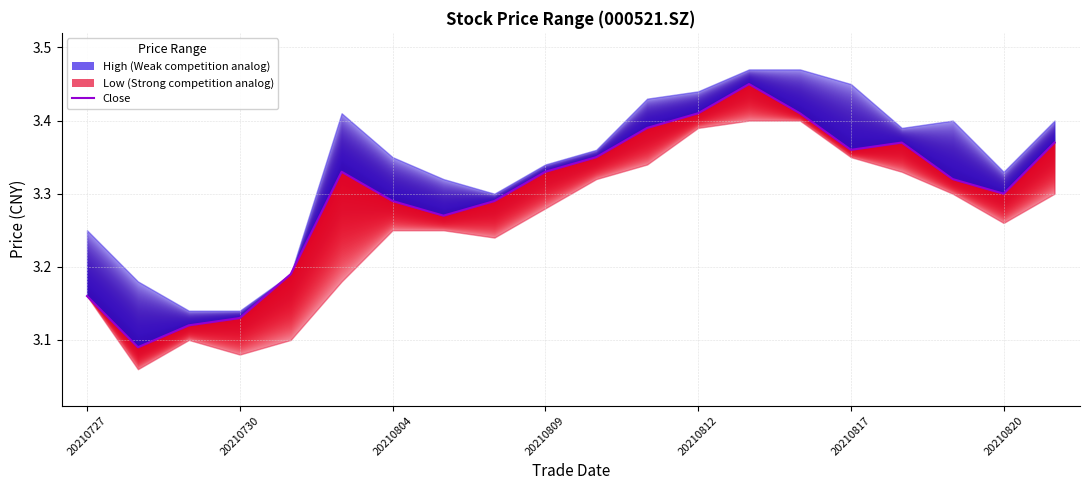

How many values are between 3 and 4?

20